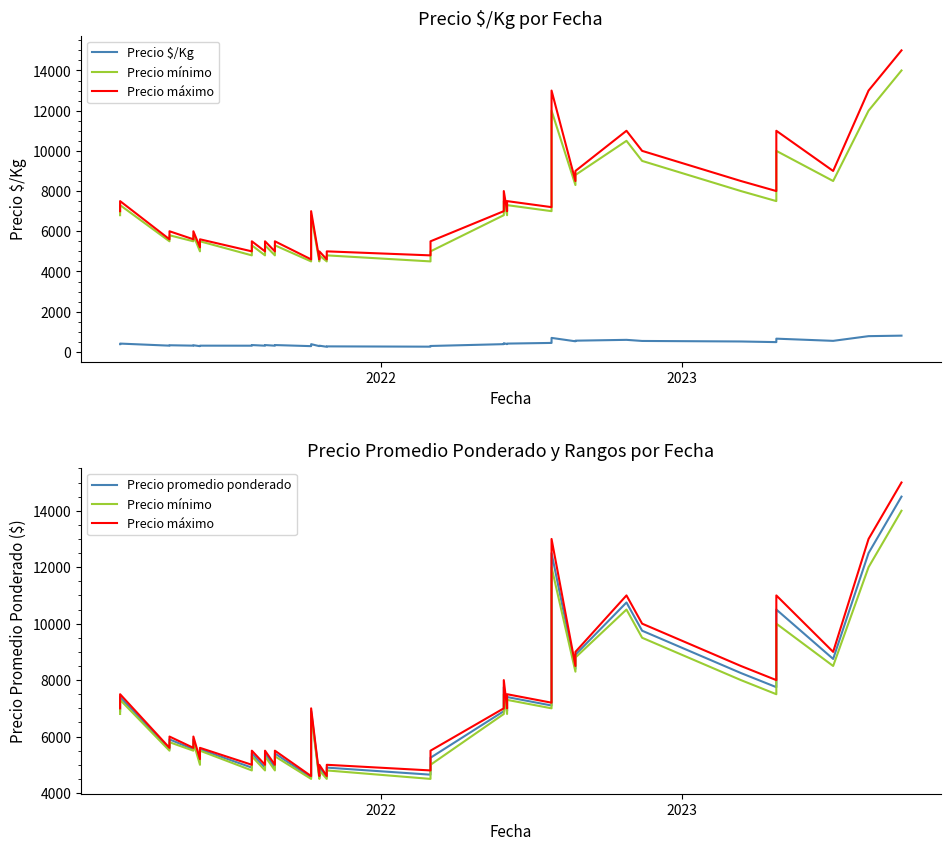

Reading left to right, list all the values displayed in this chart.

Precio $/Kg: 383	411	308	328	308	328	283	308	306	338	306	338	306	338	284	306	383	284	306	253	272	258	292	383	431	383	411	444	466	694	525	556	597	542	516	484	656	547	781	806
Precio mínimo: 6800	7300	5500	5800	5500	5800	5000	5500	4800	5300	4800	5300	4800	5300	4500	4800	6800	4500	4800	4500	4800	4500	5000	6800	7500	6800	7300	7000	7400	12000	8300	8800	10500	9500	8000	7500	10000	8500	12000	14000
Precio máximo: 7000	7500	5600	6000	5600	6000	5200	5600	5000	5500	5000	5500	5000	5500	4600	5000	7000	4600	5000	4600	5000	4800	5500	7000	8000	7000	7500	7200	7500	13000	8500	9000	11000	10000	8500	8000	11000	9000	13000	15000
Precio promedio ponderado: 6900	7400	5550	5900	5550	5900	5100	5550	4900	5400	4900	5400	4900	5400	4550	4900	6900	4550	4900	4550	4900	4650	5250	6900	7750	6900	7400	7100	7450	12500	8400	8900	10750	9750	8250	7750	10500	8750	12500	14500